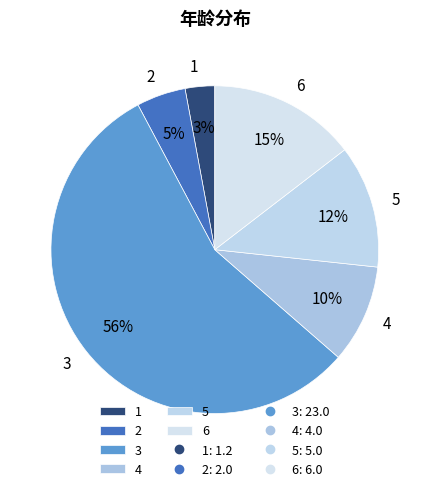

To the nearest percent, what is the average slice percentage?

17%